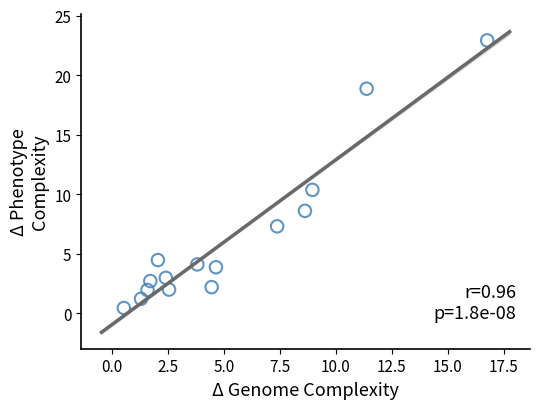

What is the range of X values (max minus min)?

16.2